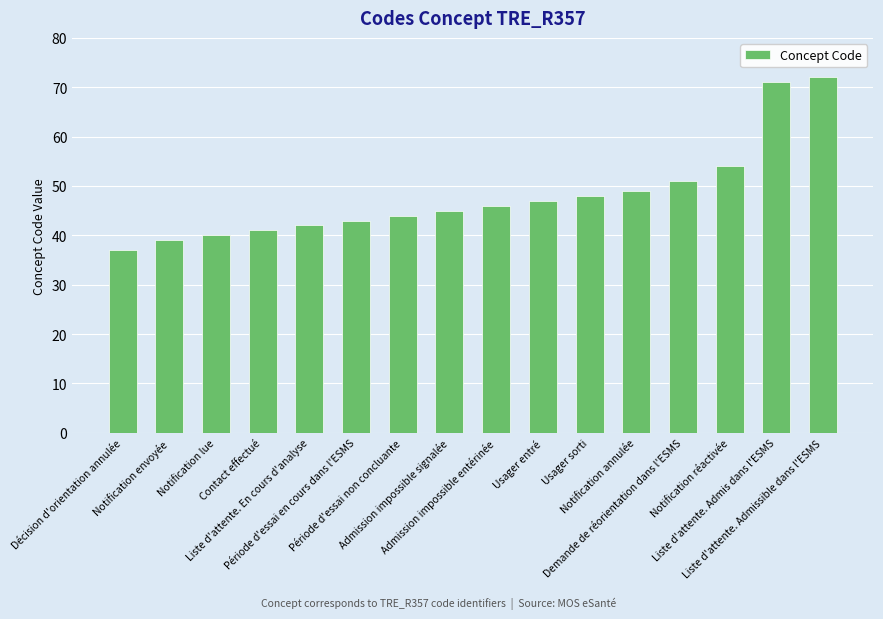

What is the label of the 3rd bar from the left?

Notification lue